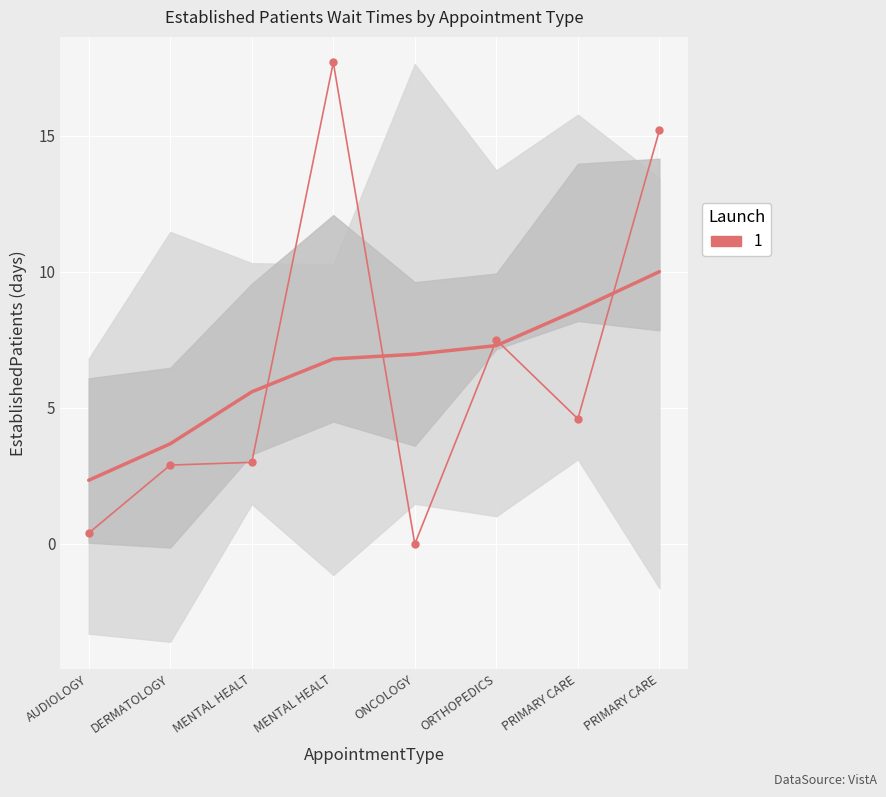

What is the maximum value shown in the chart?

17.7